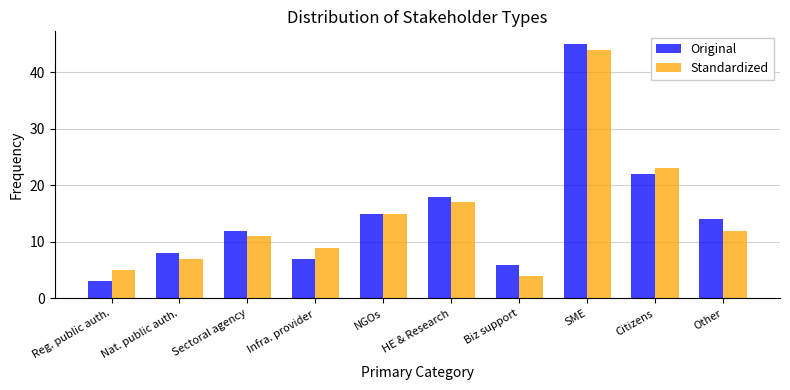

The value of Original at Citizens is 34. True or false?

False